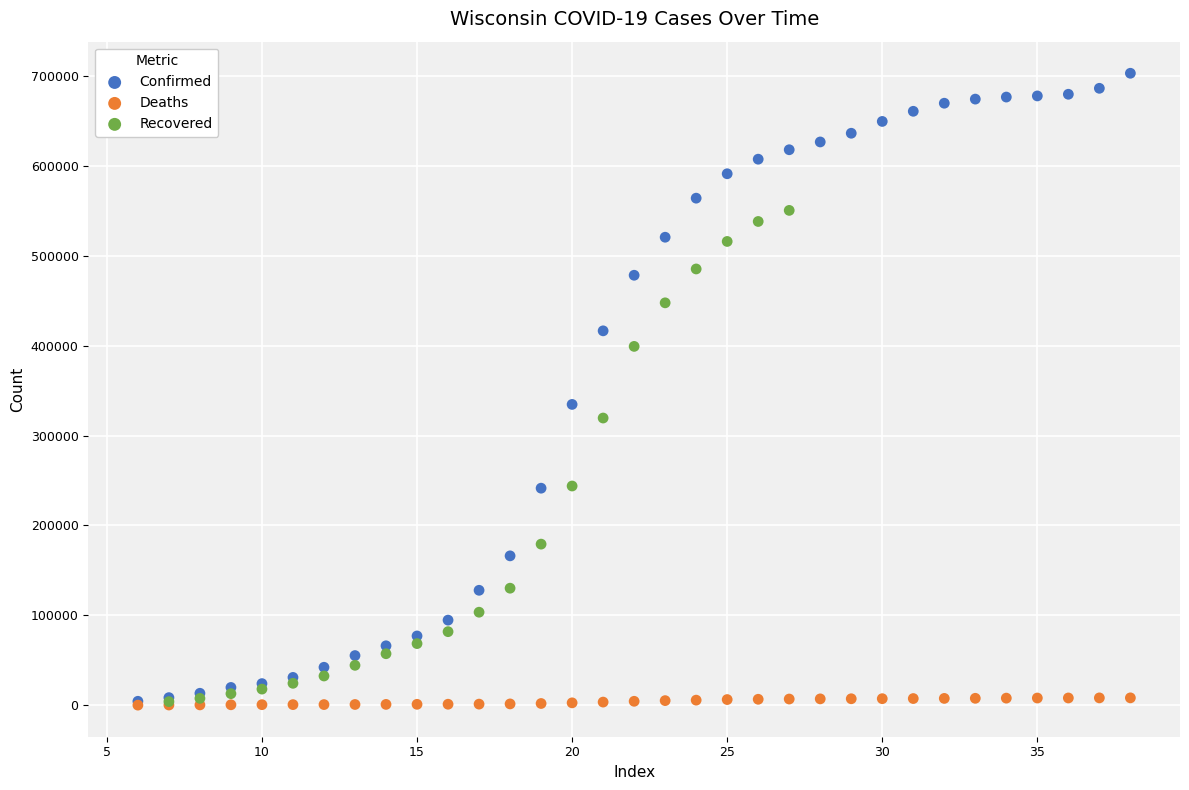

Which series contains the highest Y value?

Confirmed